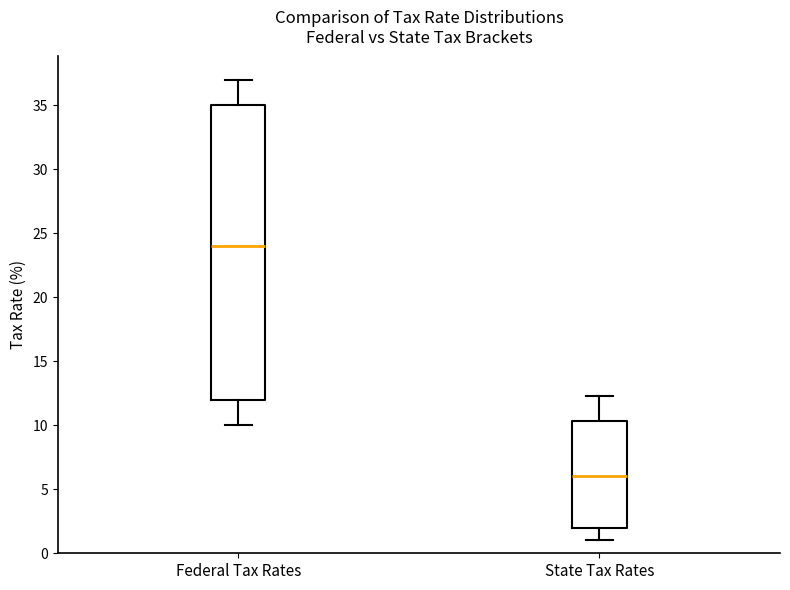

Reading left to right, transcribe this box plot: for each box, give where its median line is, the range the box spans, and where its two whiskers end, as read against the y-axis. The values are not printed on the chart, so give them approximately, as read against the axis.

Federal Tax Rates: median 24.0, box 12.0 to 35.0, whiskers 10.0 to 37.0
State Tax Rates: median 6.0, box 2.0 to 10.5, whiskers 1.0 to 12.5